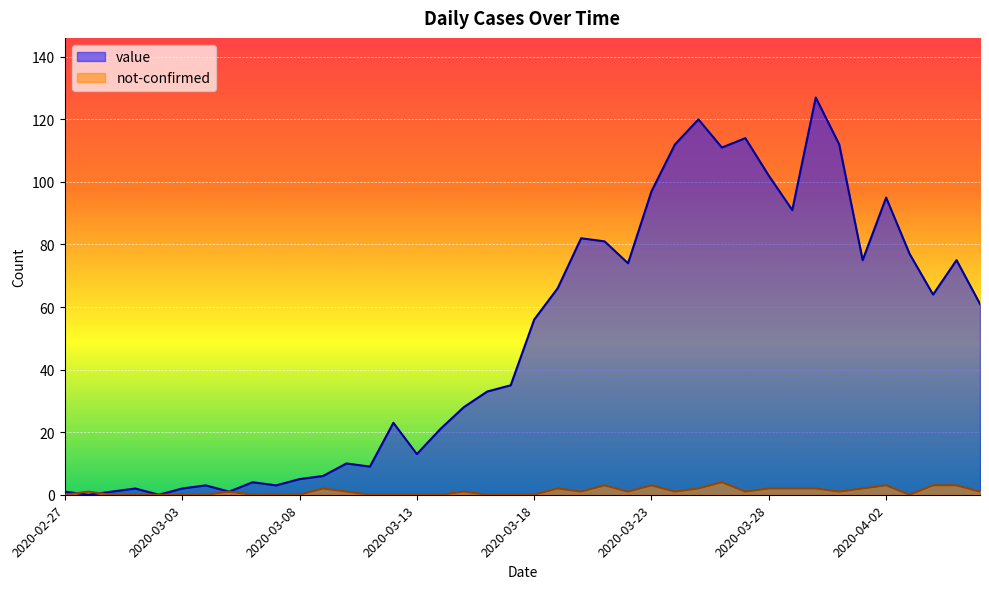

Which series has the widest spread of values?

value